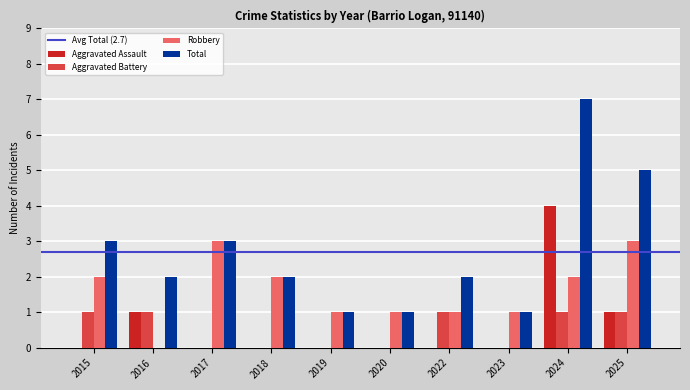

Is the value of Aggravated Assault at 2015 greater than the value of Aggravated Battery at 2015?

No